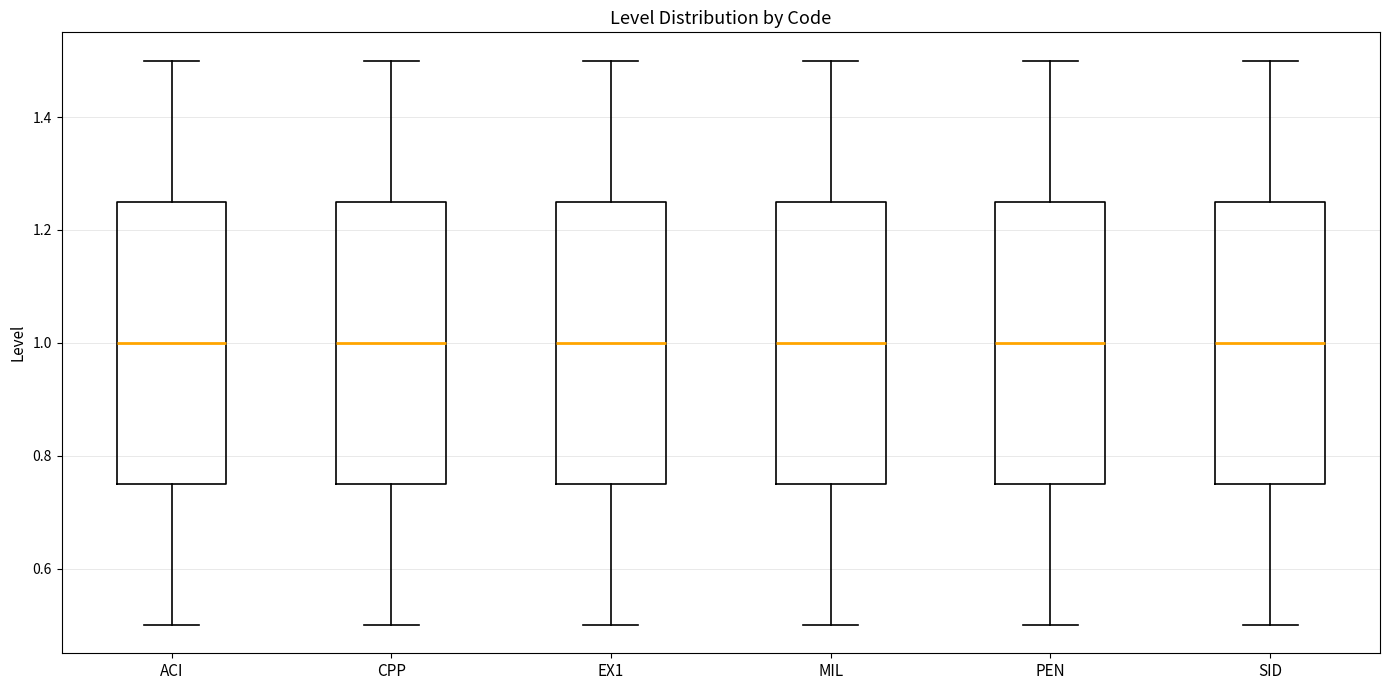

Reading left to right, read every box against the y-axis: the position of its median line, the range the box covers, and the ends of its whiskers. The values are not printed on the chart, so give them approximately, as read against the axis.

ACI: median 1.00, box 0.76 to 1.26, whiskers 0.50 to 1.50
CPP: median 1.00, box 0.76 to 1.26, whiskers 0.50 to 1.50
EX1: median 1.00, box 0.76 to 1.26, whiskers 0.50 to 1.50
MIL: median 1.00, box 0.76 to 1.26, whiskers 0.50 to 1.50
PEN: median 1.00, box 0.76 to 1.26, whiskers 0.50 to 1.50
SID: median 1.00, box 0.76 to 1.26, whiskers 0.50 to 1.50